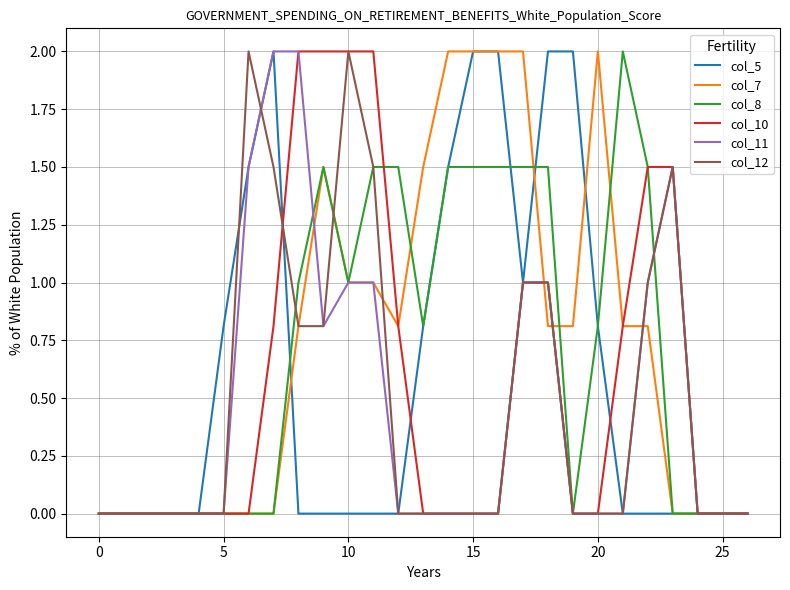

What is the maximum value shown in the chart?

2.0